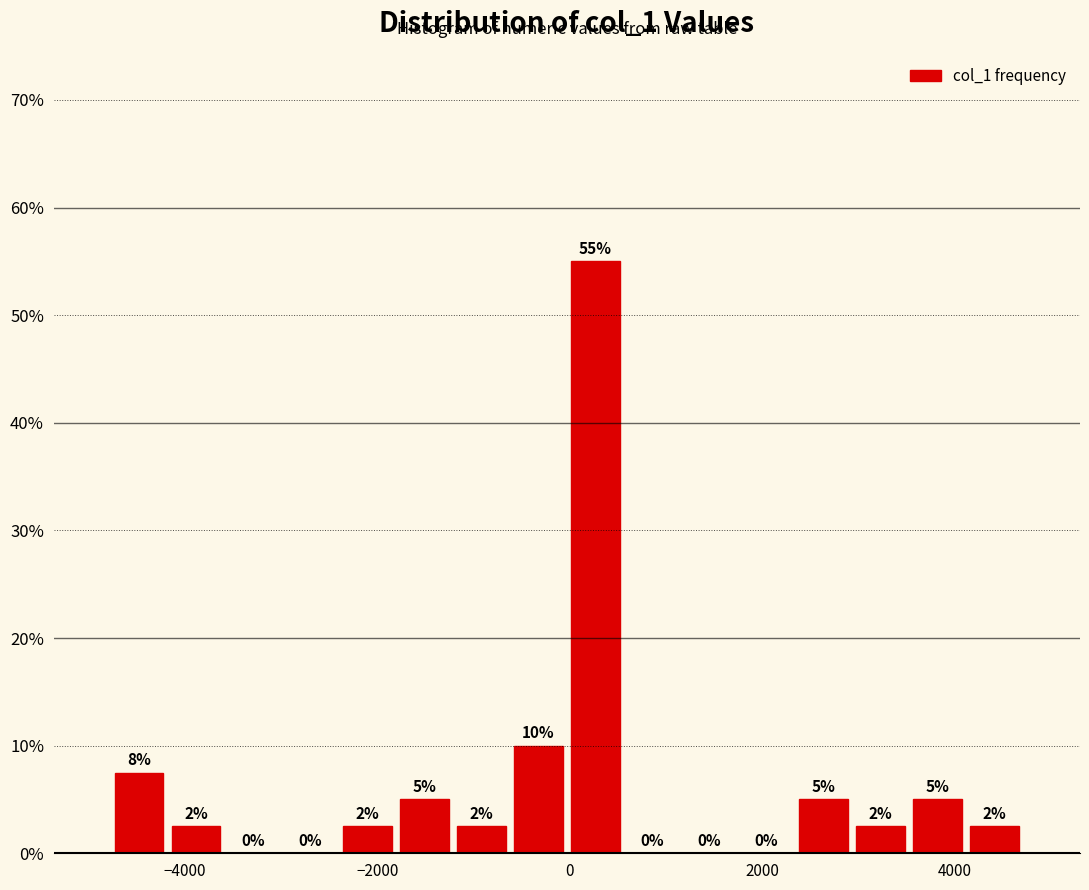

Around what value on the x-axis is the tallest bar? Give the approximate position of its centre, as read against the axis.

200